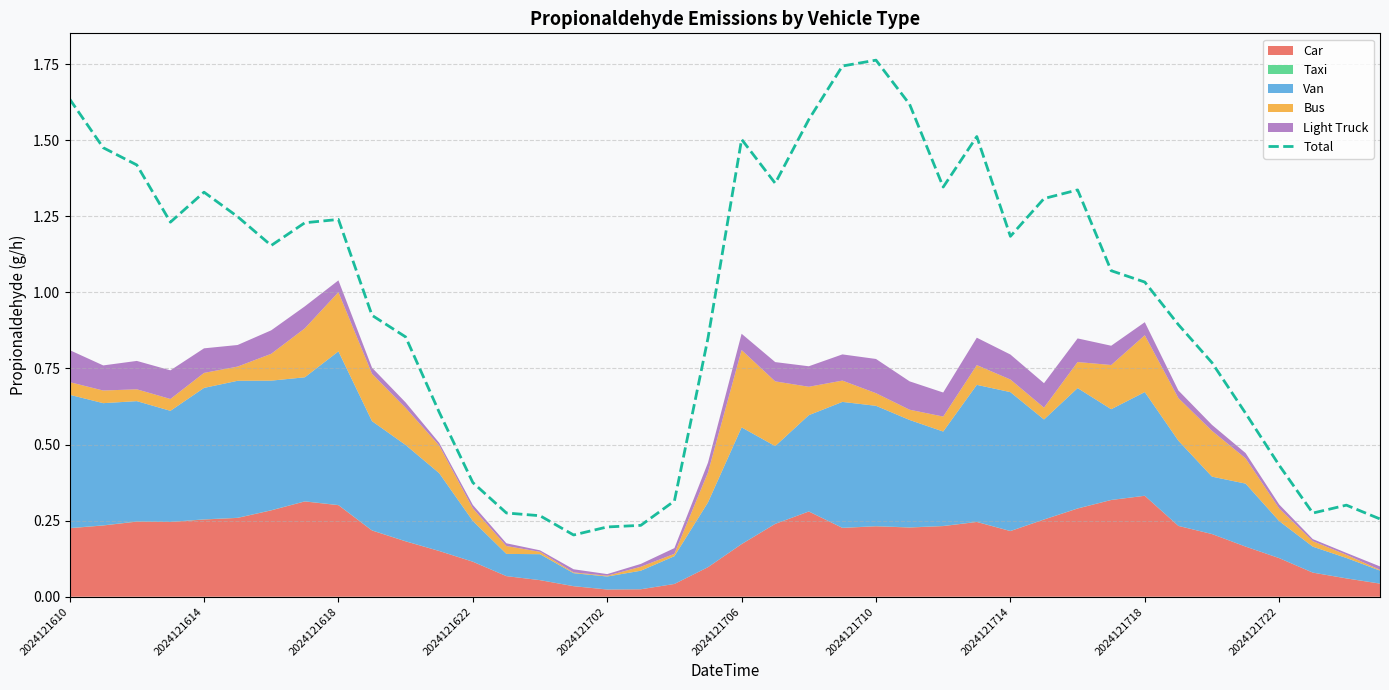

True or false: the data shows 0.4 at 19.

False